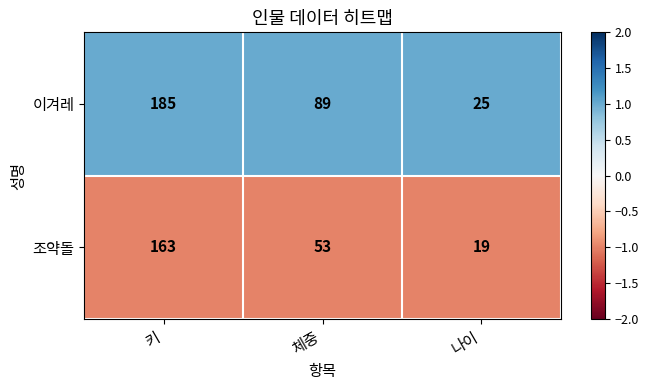

Reading left to right, transcribe all the data shown in this chart.

이겨레: 185	89	25
조약돌: 163	53	19